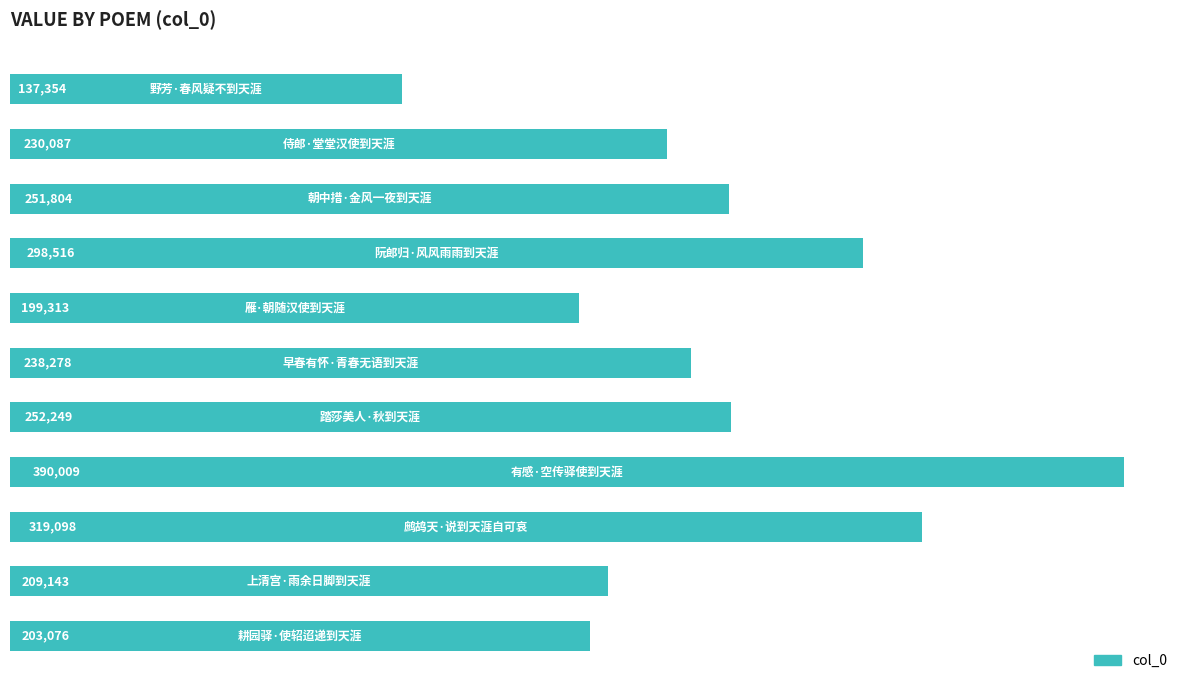

What is the minimum value shown in the chart?

137354